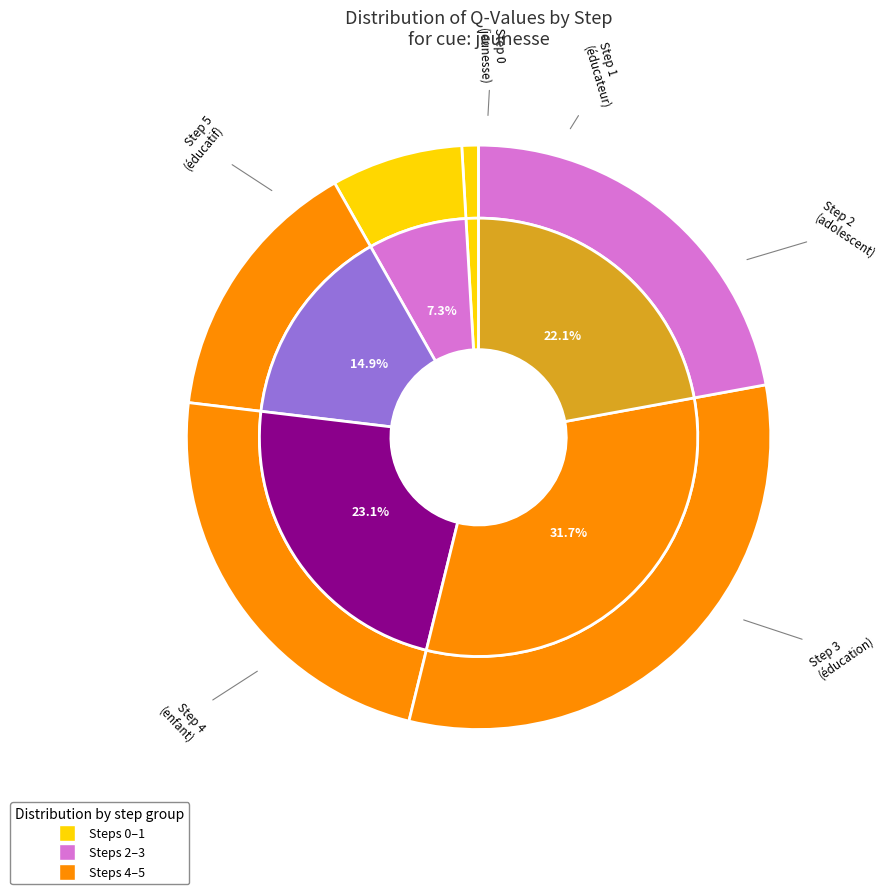

Is the sum of Step 3
(éducation) and Step 4
(enfant) greater than half?

Yes